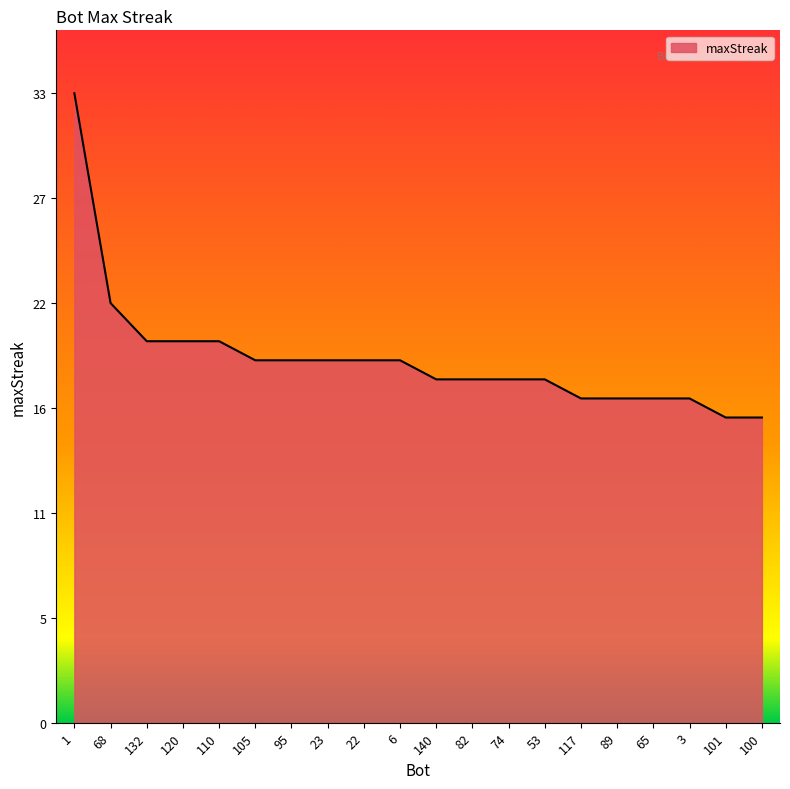

Is it true that the value at 110 is 20?

True